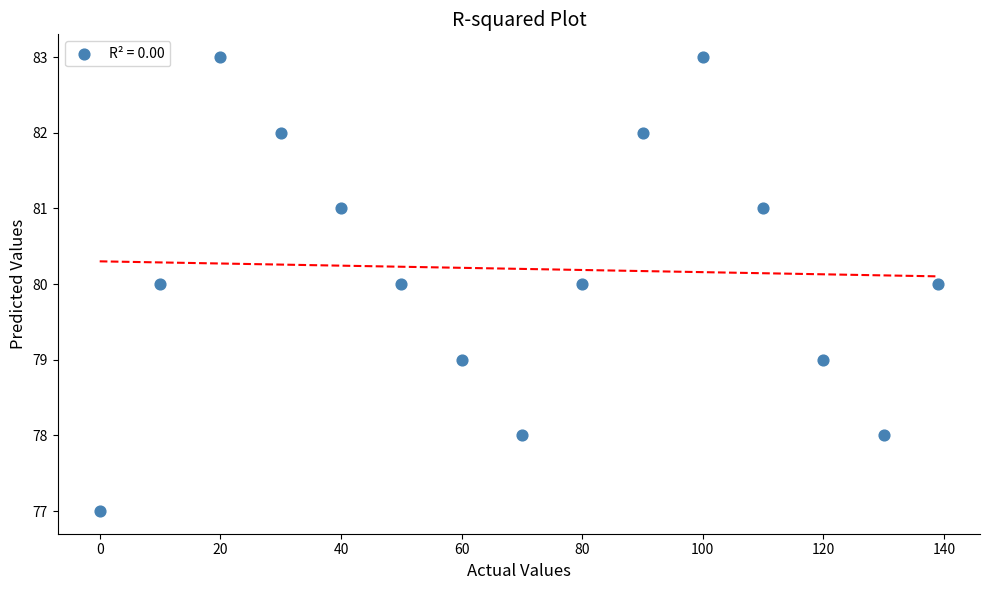

What is the range of Y values (max minus min)?

6